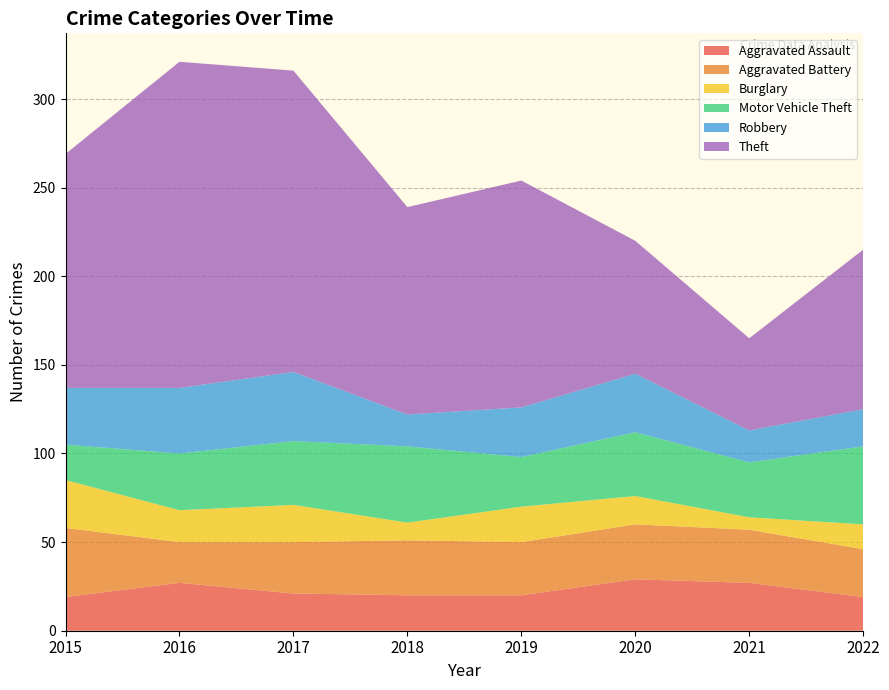

Reading left to right, transcribe all the data shown in this chart.

Aggravated Assault: 2015=19	2016=27	2017=21	2018=20	2019=20	2020=29	2021=27	2022=19
Aggravated Battery: 2015=39	2016=23	2017=29	2018=31	2019=30	2020=31	2021=30	2022=27
Burglary: 2015=27	2016=18	2017=21	2018=10	2019=20	2020=16	2021=7	2022=14
Motor Vehicle Theft: 2015=20	2016=32	2017=36	2018=43	2019=28	2020=36	2021=31	2022=44
Robbery: 2015=32	2016=37	2017=39	2018=18	2019=28	2020=33	2021=18	2022=21
Theft: 2015=132	2016=184	2017=170	2018=117	2019=128	2020=75	2021=52	2022=90